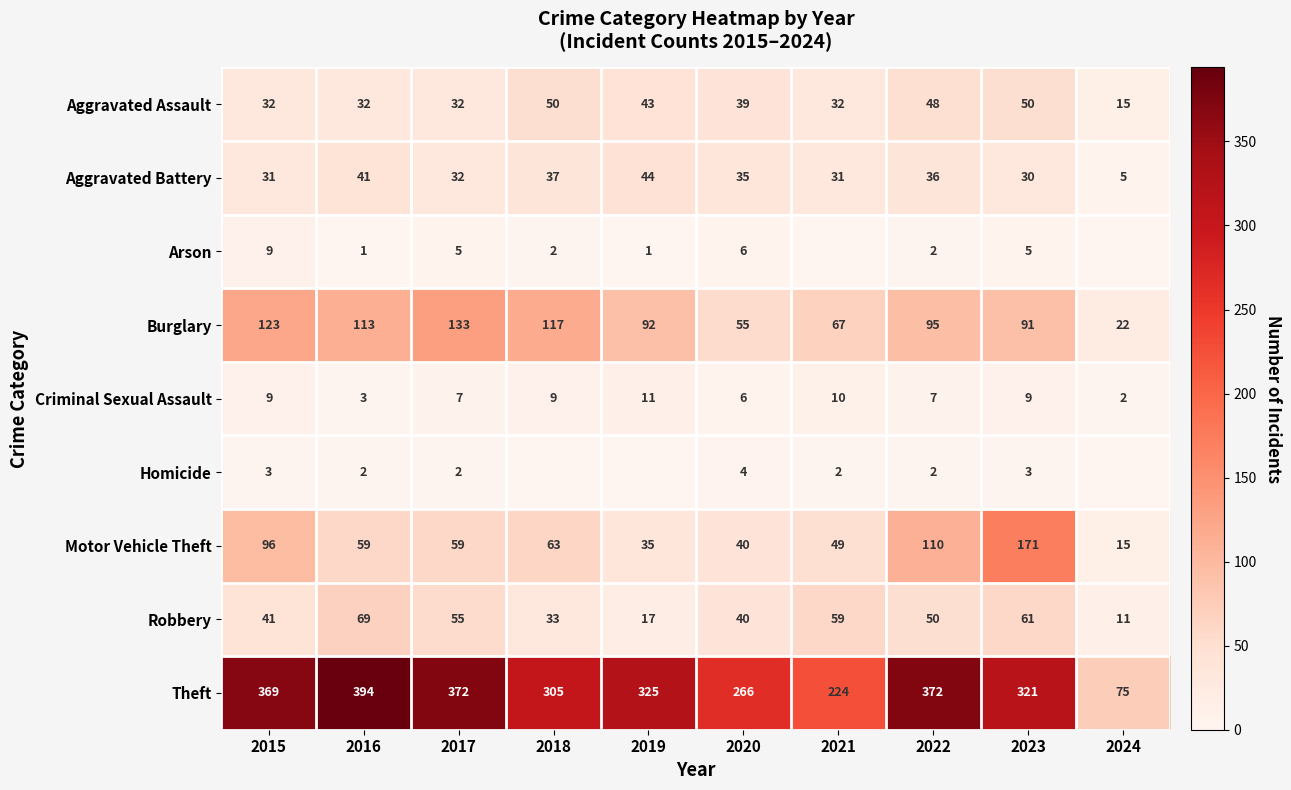

Which category has the lowest value across all series?

2021